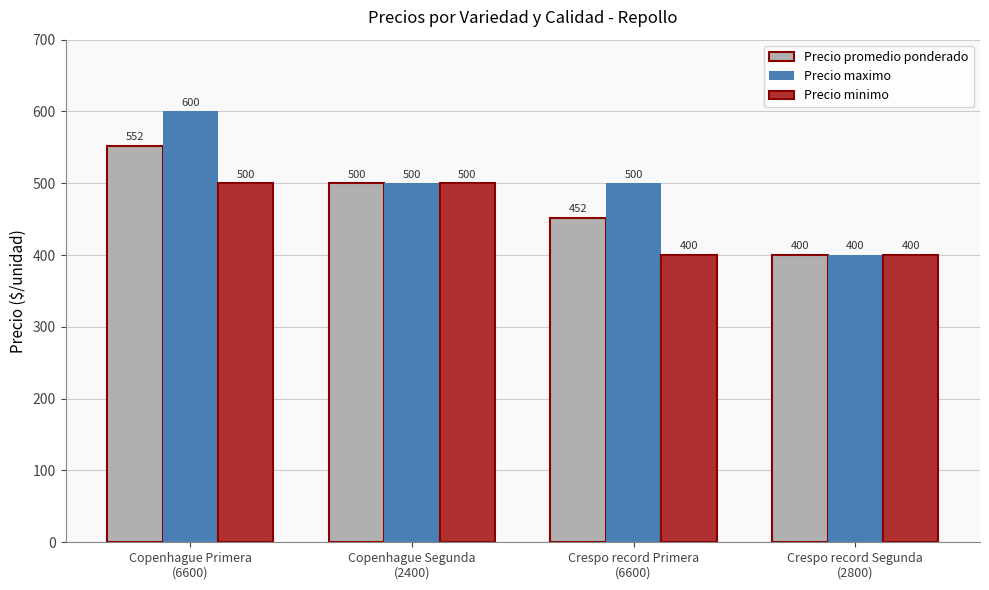

Reading left to right, extract all data points from this chart.

Precio promedio ponderado: 552	500	452	400
Precio maximo: 600	500	500	400
Precio minimo: 500	500	400	400